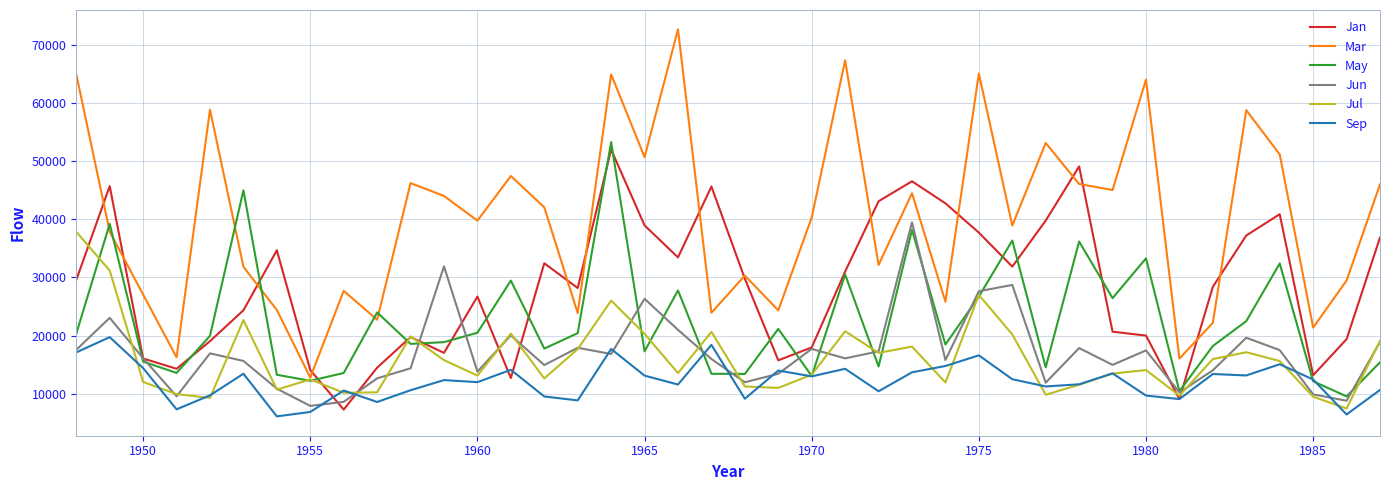

True or false: Sep and Mar cross at least once.

False